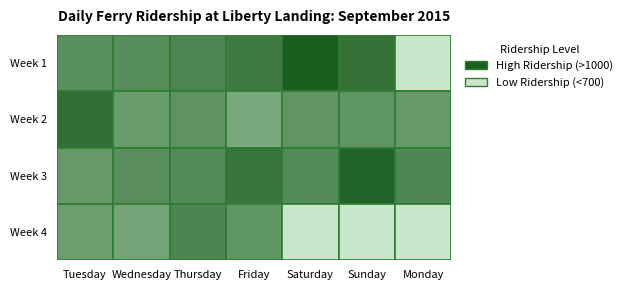

Where does the Week 2 series first go above 722?

Tuesday